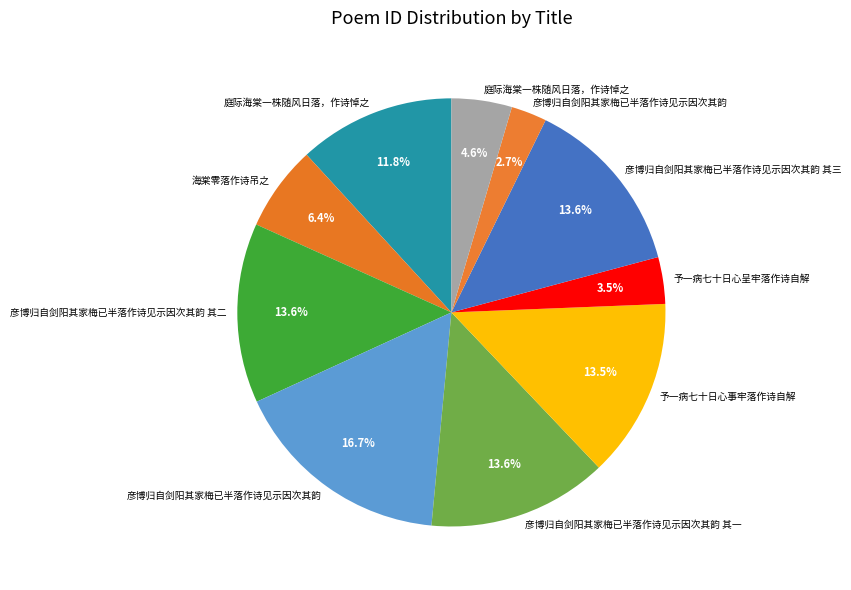

How many slices are in this pie chart?

10